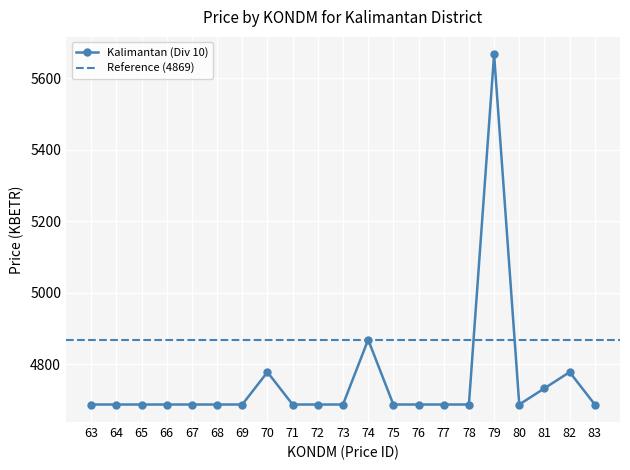

The value at 79 is 3063.8. True or false?

False